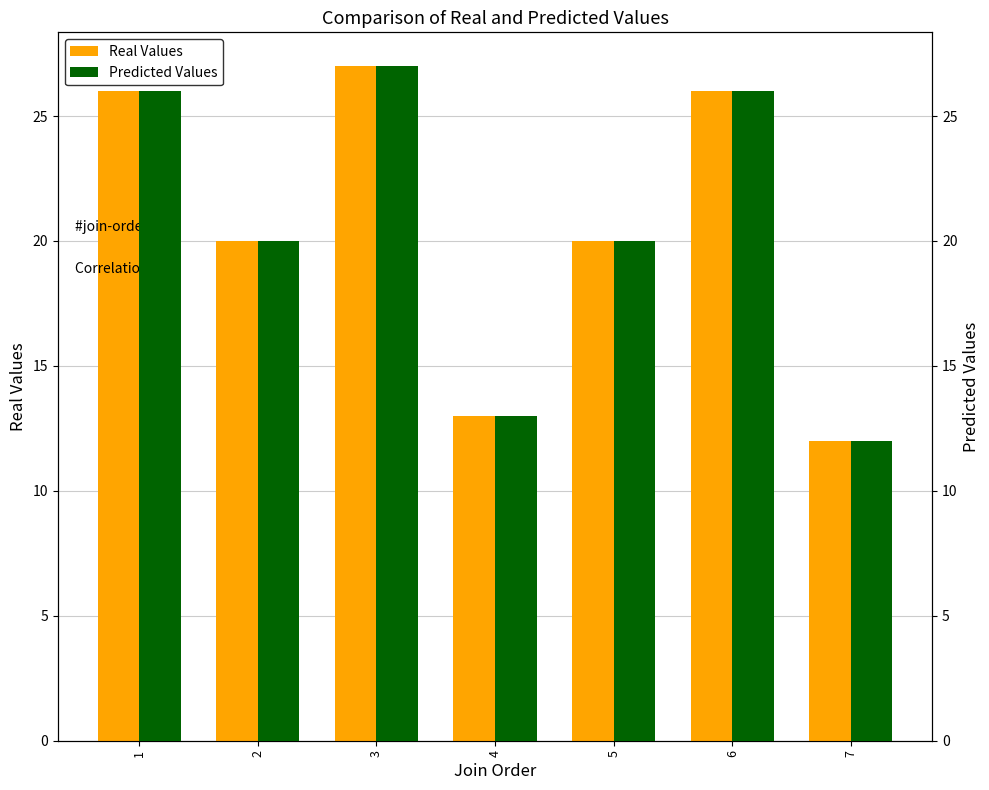

What is the sum of all Real Values values?

144